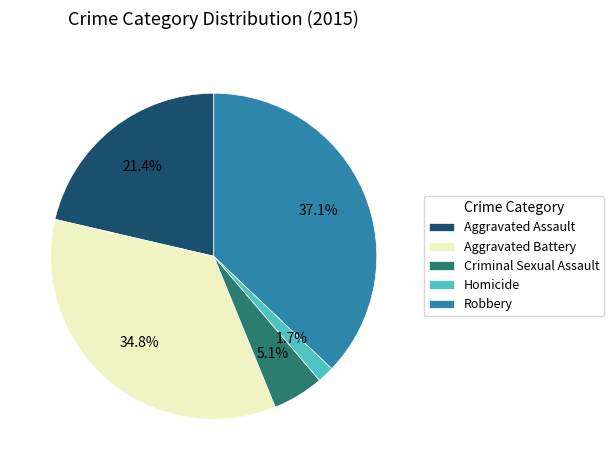

To the nearest percent, what percentage of the pie is Robbery?

37%